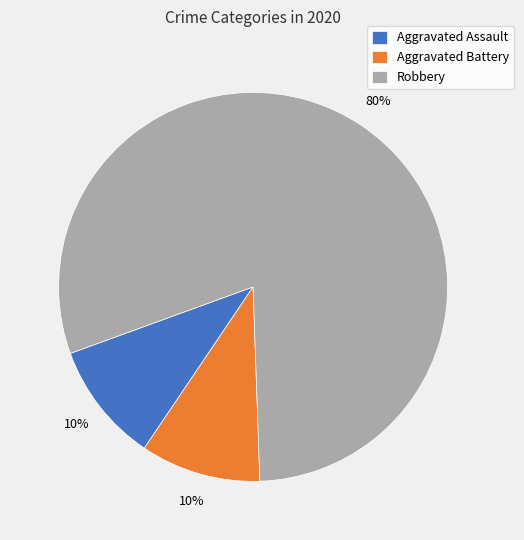

Which slice is the largest?

Robbery